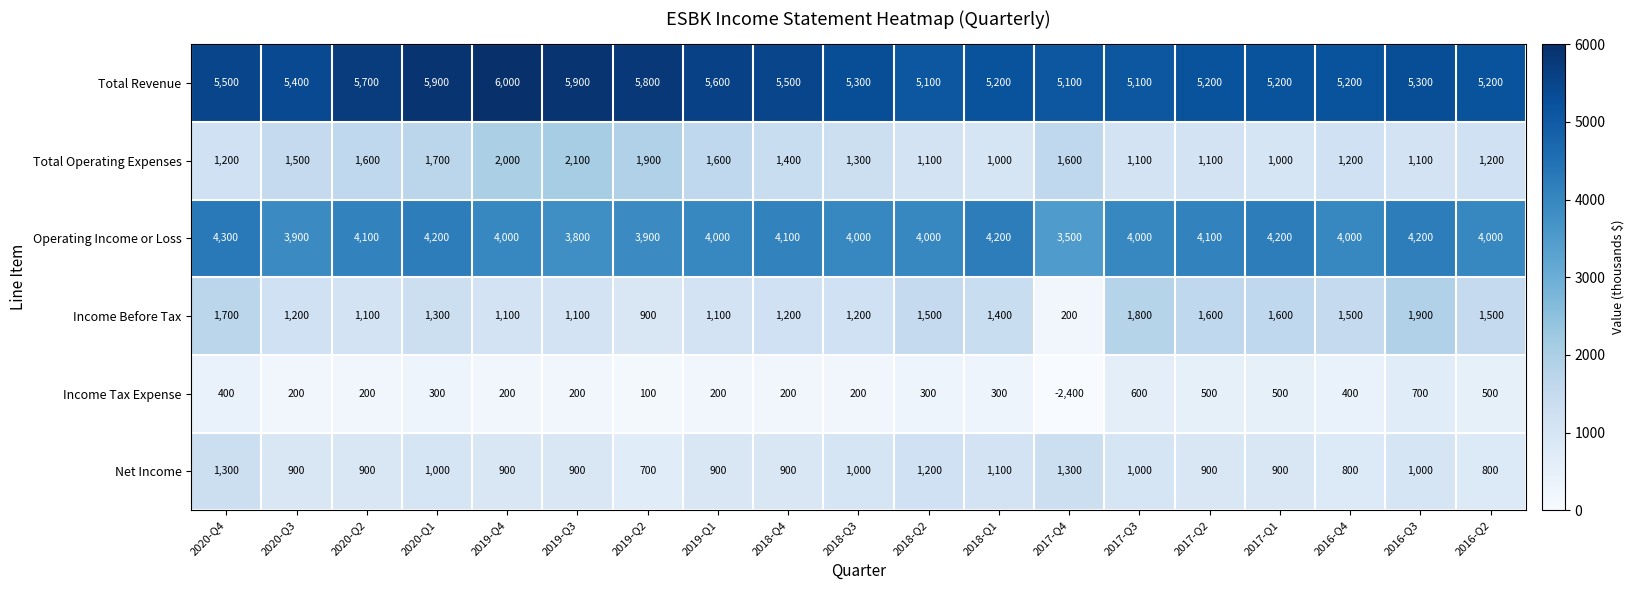

Is it true that Total Operating Expenses equals 580 at 2018-Q4?

False